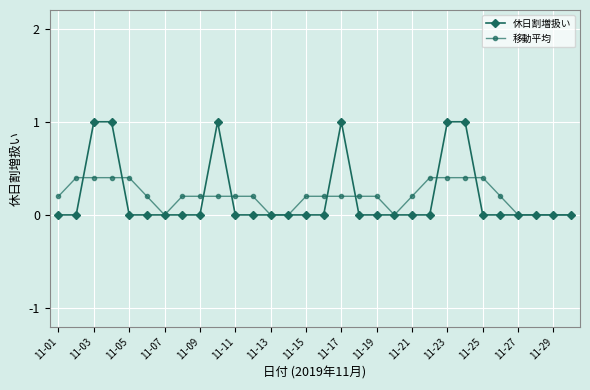

Rank the series by their maximum value, from lowest to highest.

移動平均, 休日割増扱い